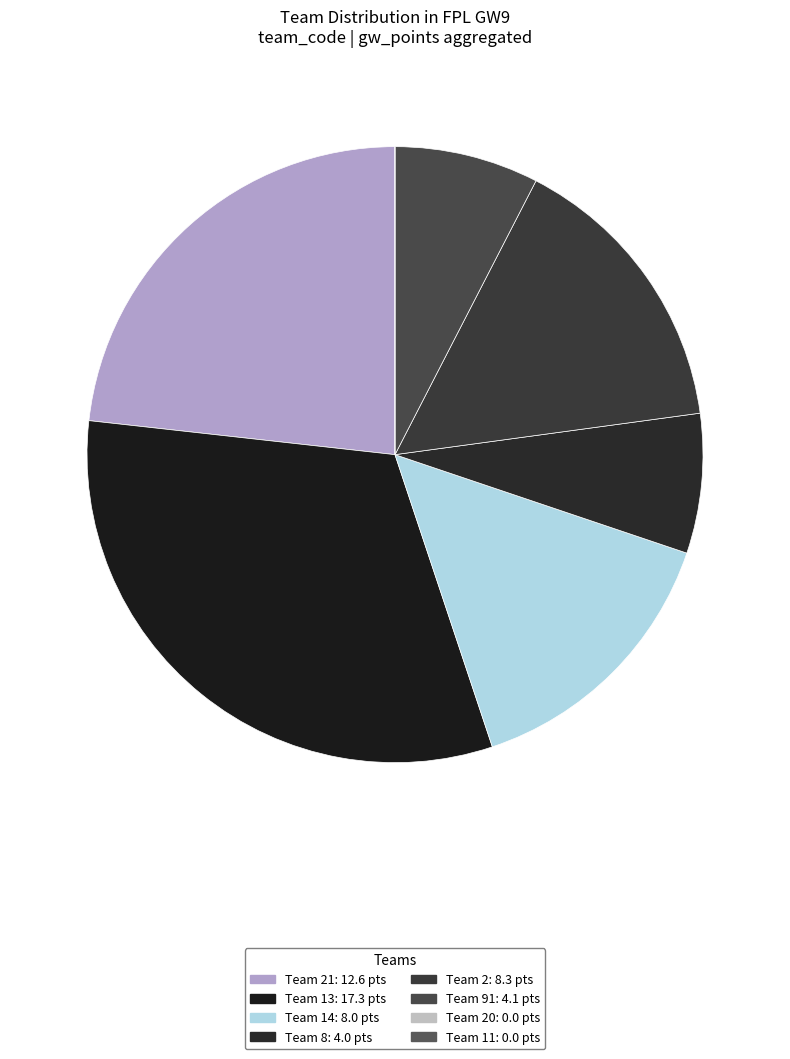

Count the number of slices in the pie.

8